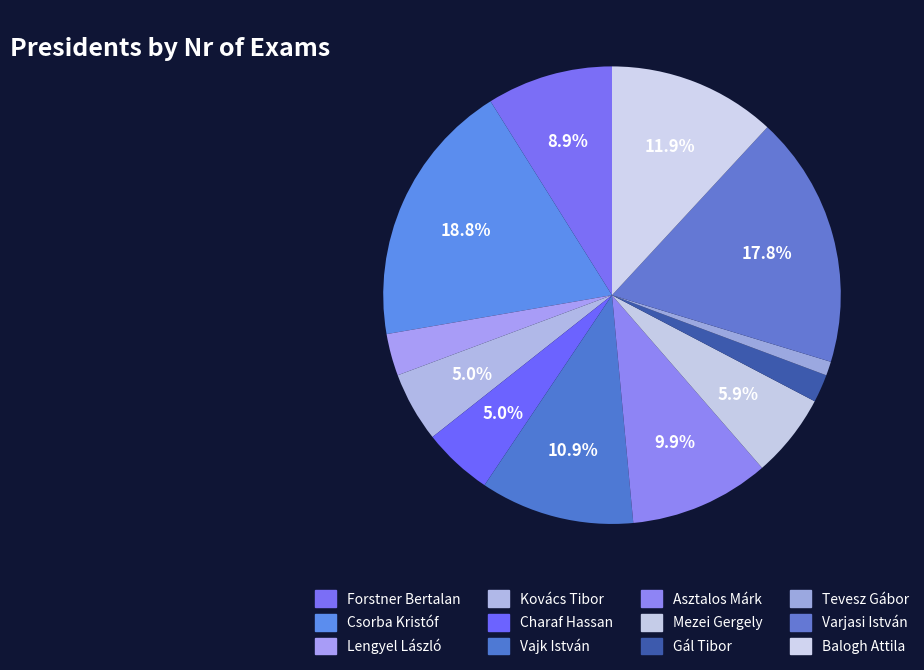

How many segments does this pie chart have?

12